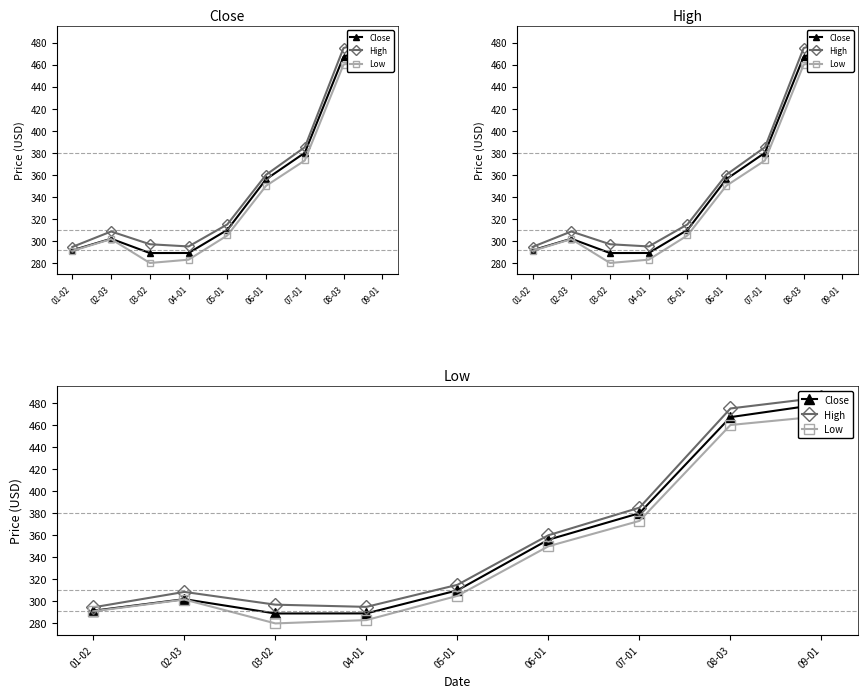

True or false: High has a value of 385.0 at 07-01.

True